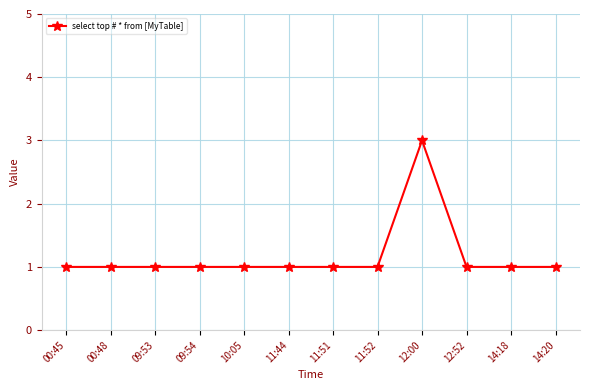

What position from the right is 00:45?

12